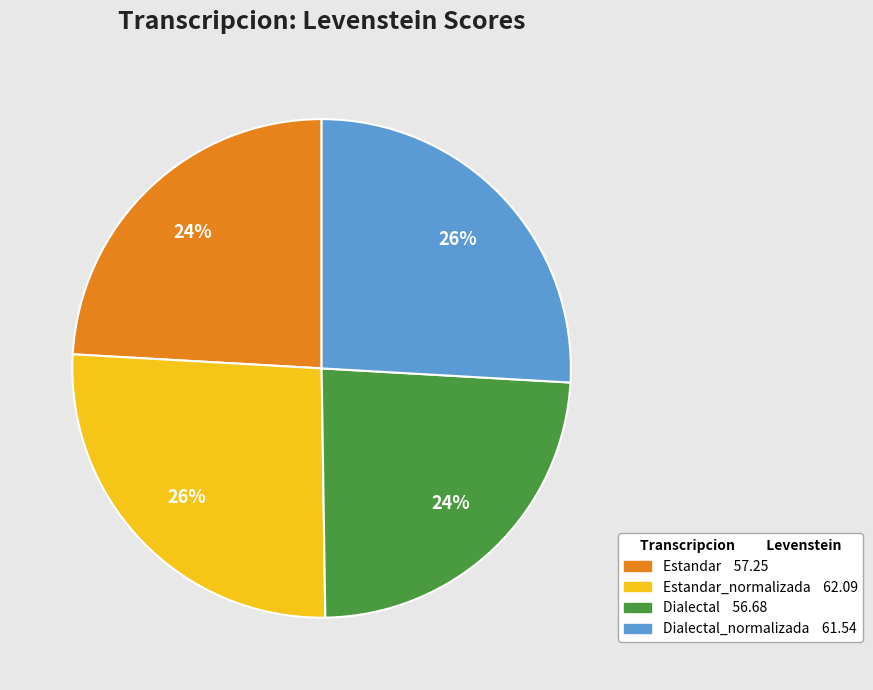

To the nearest percent, what is the average slice percentage?

25%